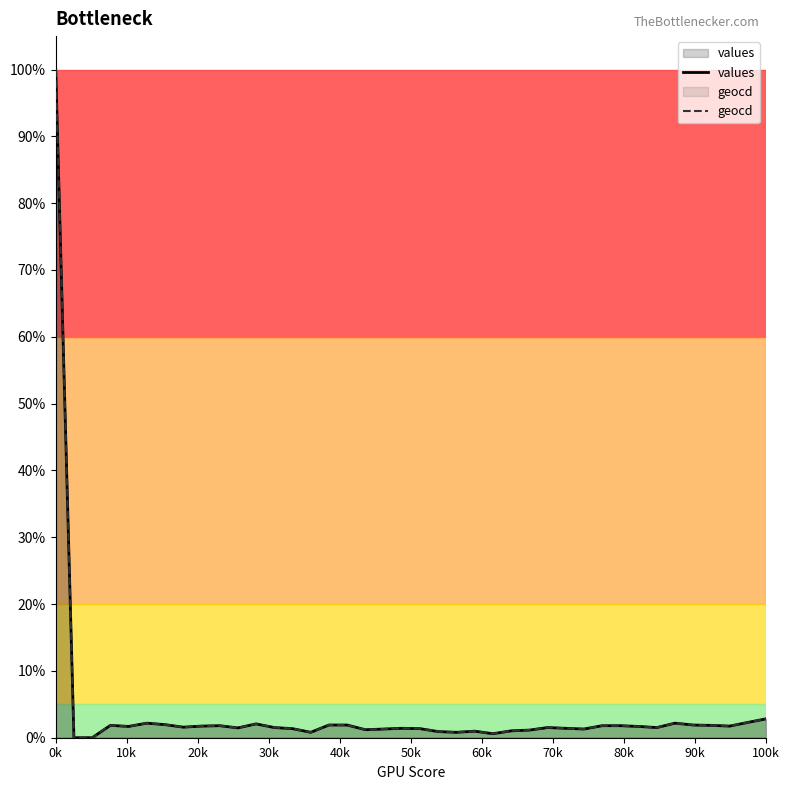

Between 35 and 33, which is larger?

35